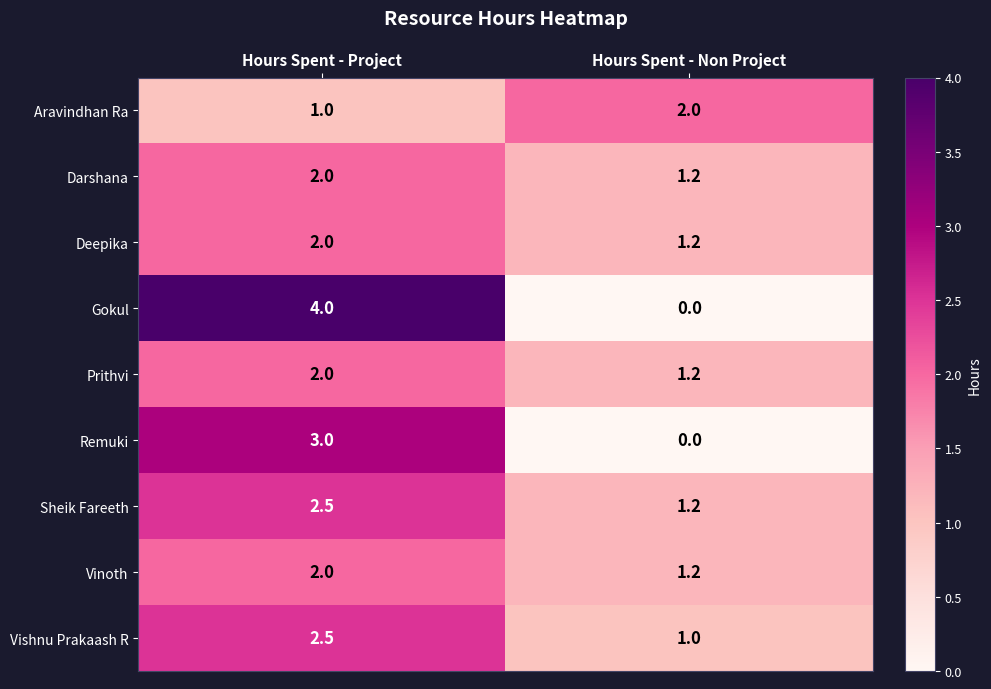

What is the difference between the maximum and minimum values in the Aravindhan Ra series?

1.0